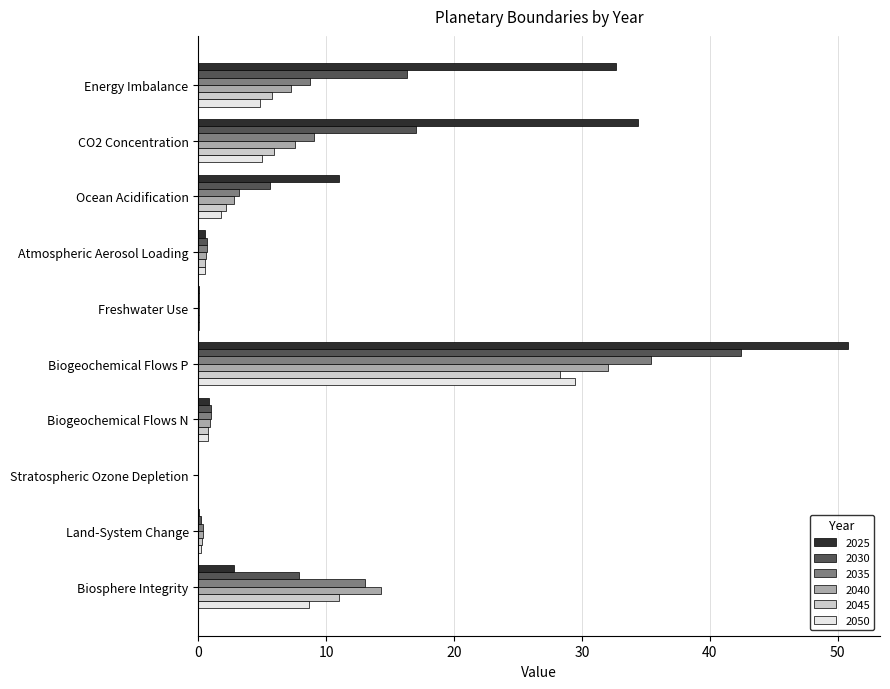

Which series changed the most between Energy Imbalance and Atmospheric Aerosol Loading?

2025